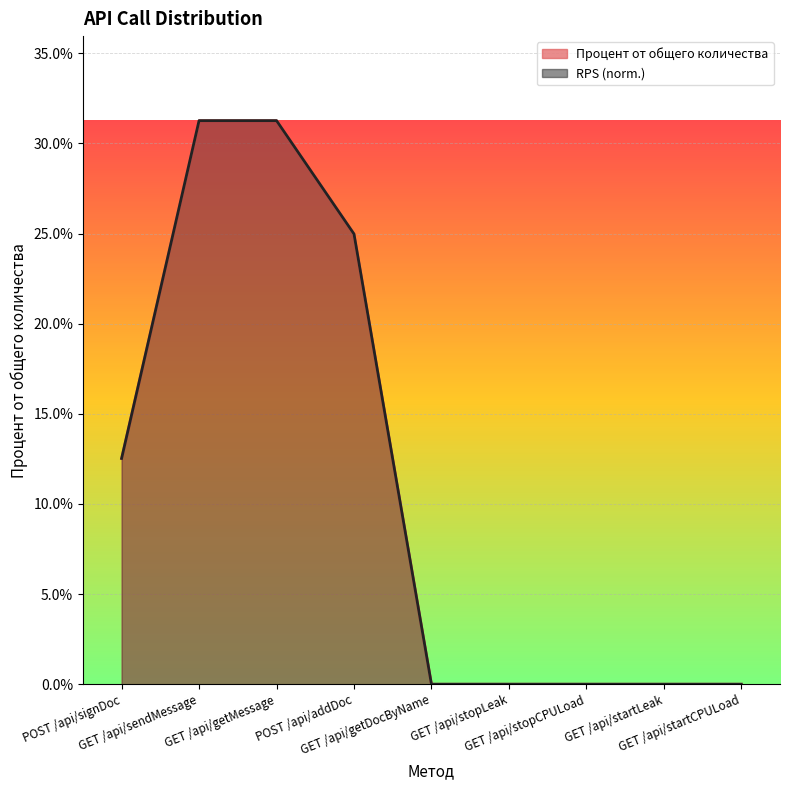

The value of RPS at GET /api/getMessage is 0.1. True or false?

False